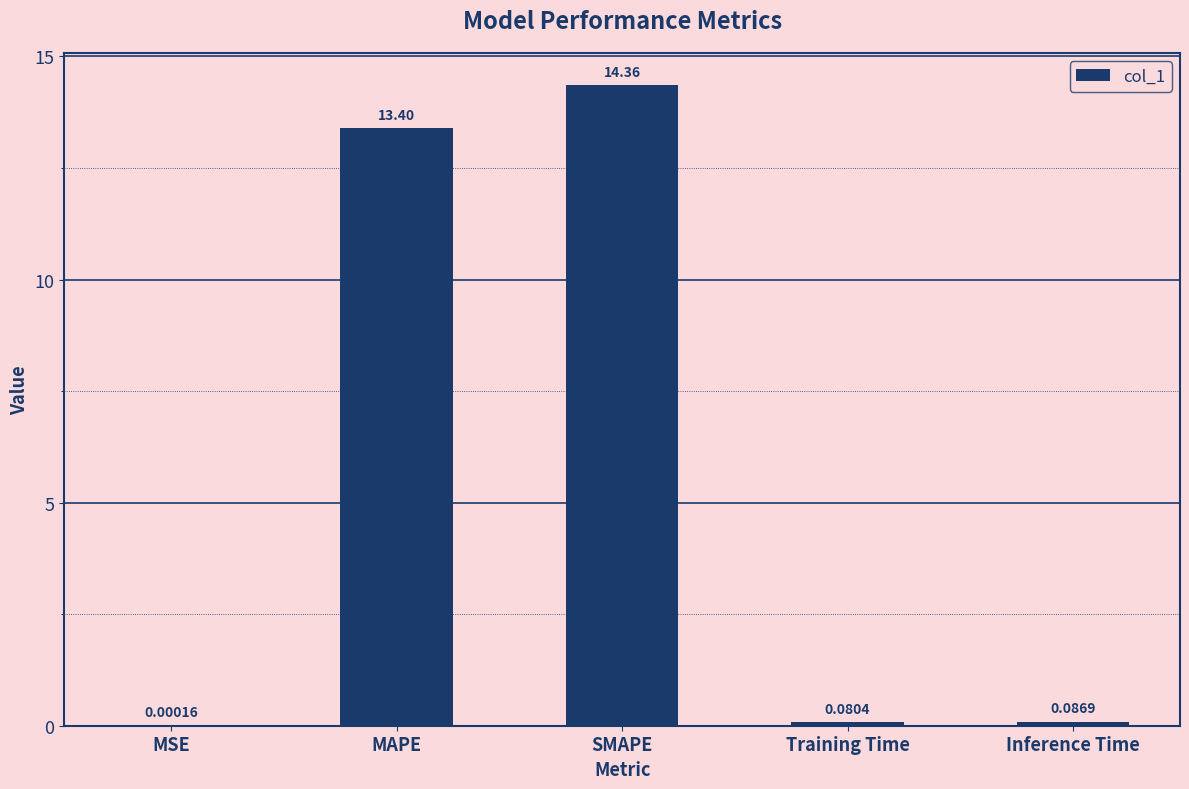

At which category does the chart reach its peak across all series?

SMAPE